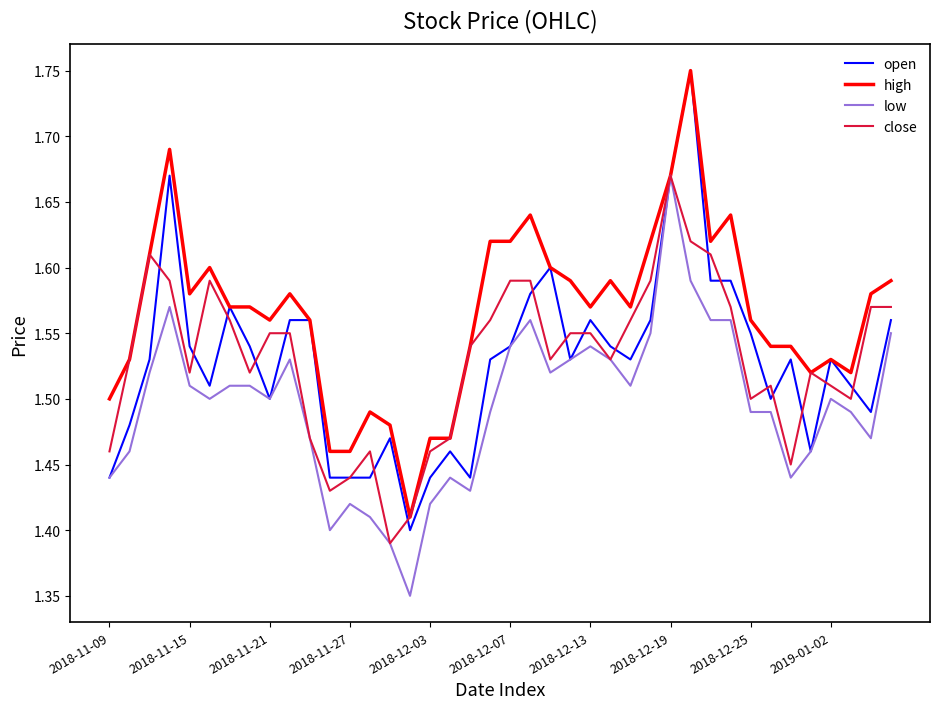

Which series has the widest spread of values?

open